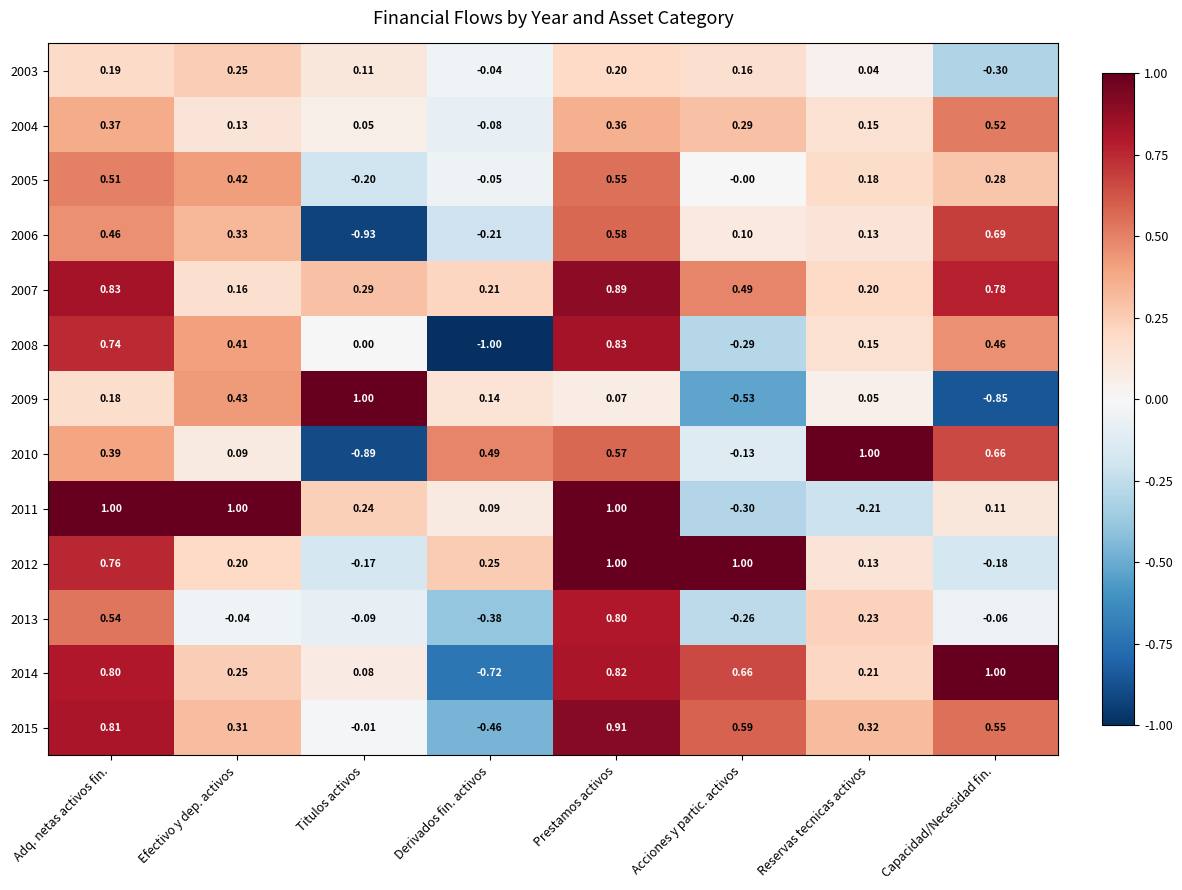

At which category is the sum across all series the highest?

Prestamos activos